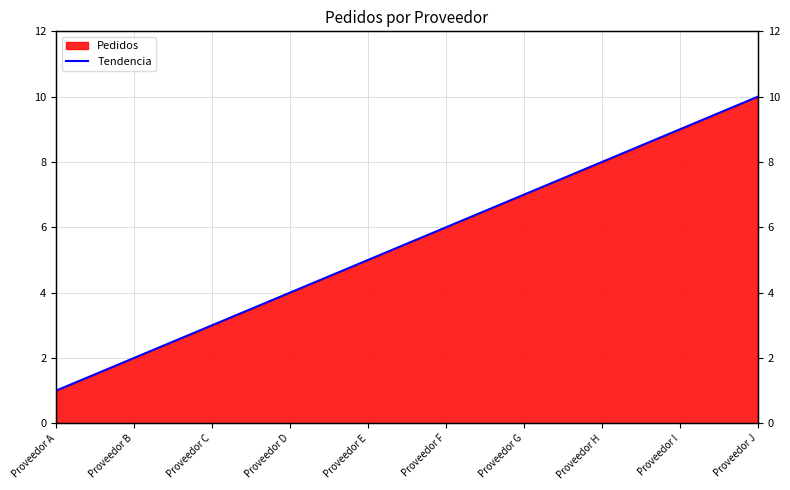

The value at Proveedor I is 13. True or false?

False